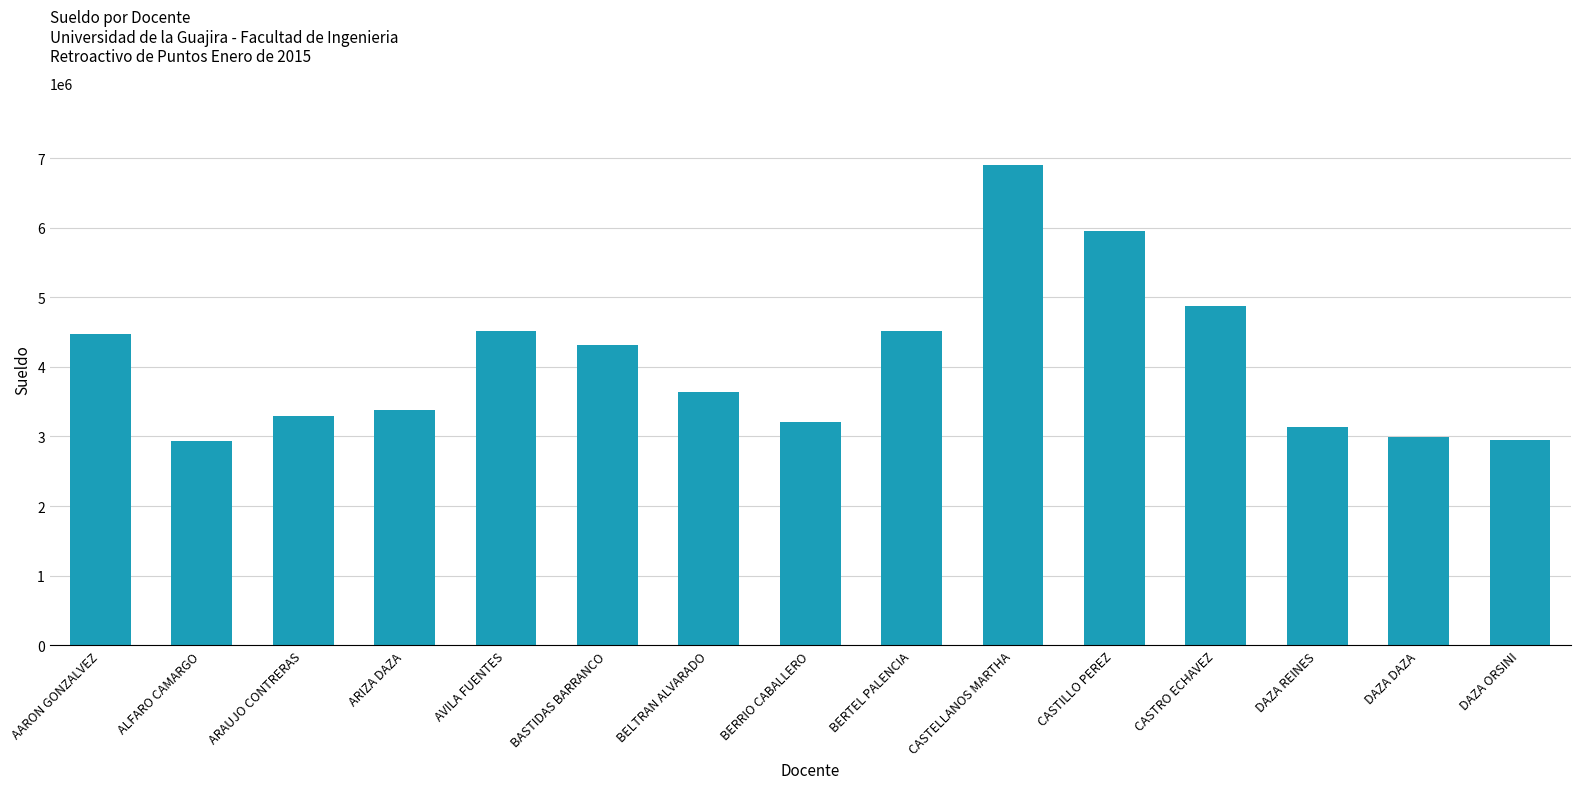

Which label corresponds to the largest value in the chart?

CASTELLANOS MARTHA